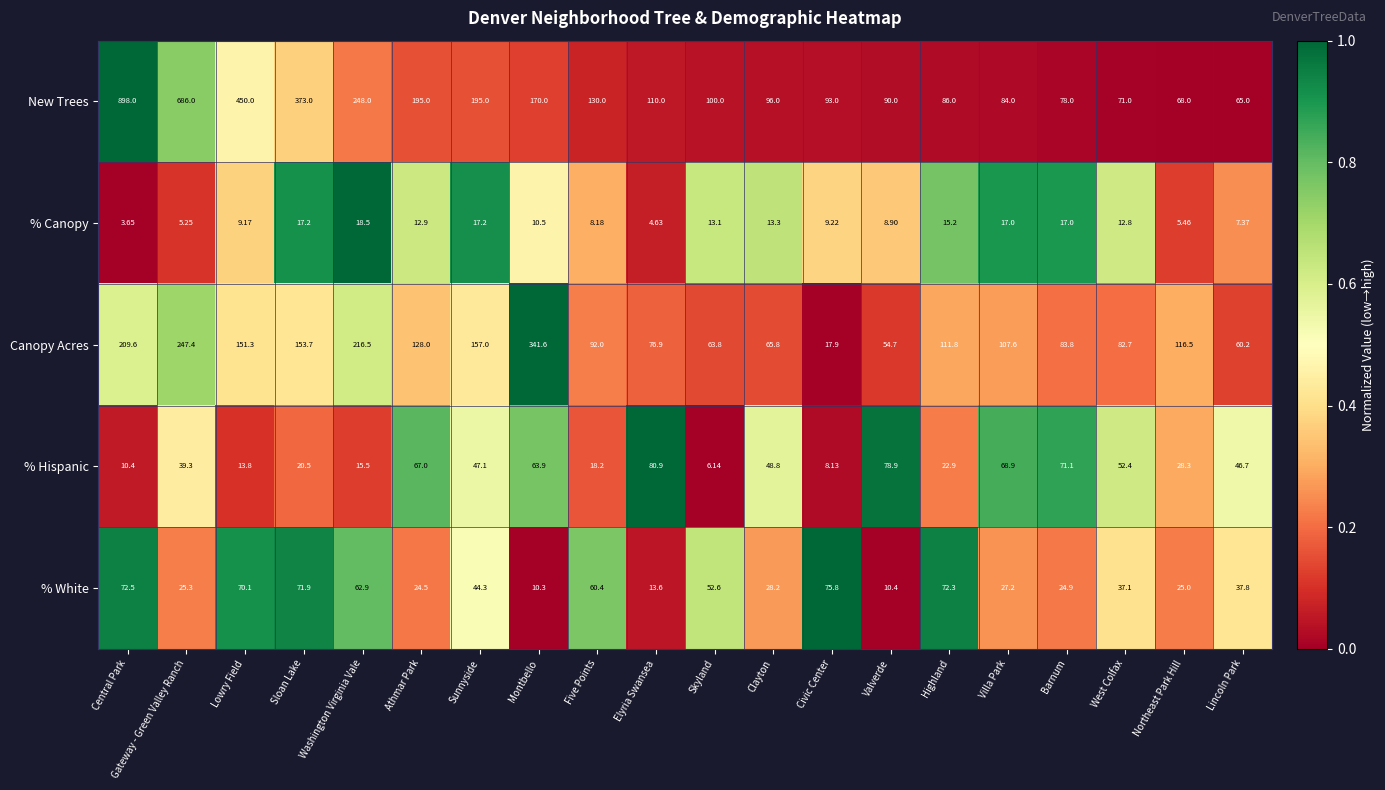

At which category is the sum across all series the highest?

Central Park